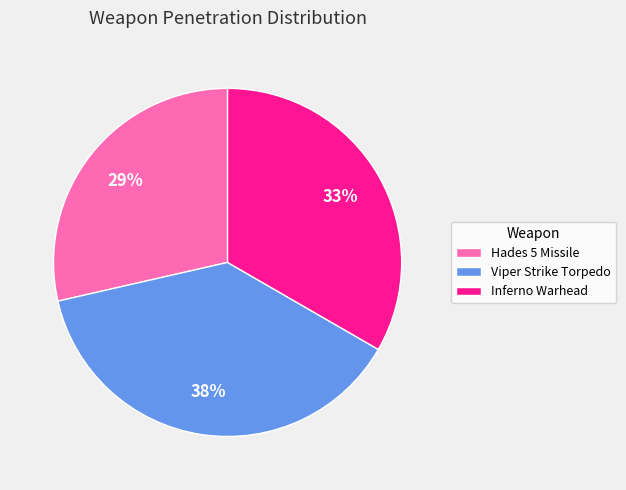

Does Viper Strike Torpedo represent more than half of the total?

No